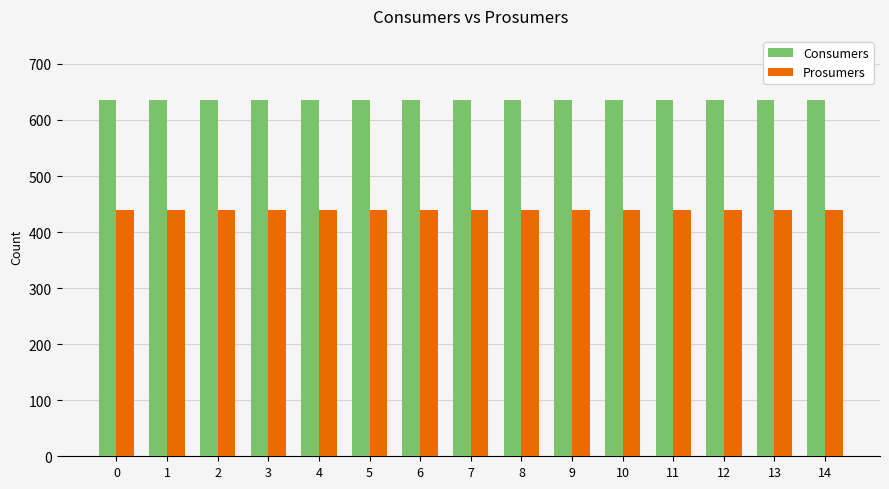

Reading right to left, extract all data points from this chart.

Consumers: 14=635	13=635	12=635	11=635	10=635	9=635	8=635	7=635	6=635	5=635	4=635	3=635	2=635	1=635	0=635
Prosumers: 14=440	13=440	12=440	11=440	10=440	9=440	8=440	7=440	6=440	5=440	4=440	3=440	2=440	1=440	0=440